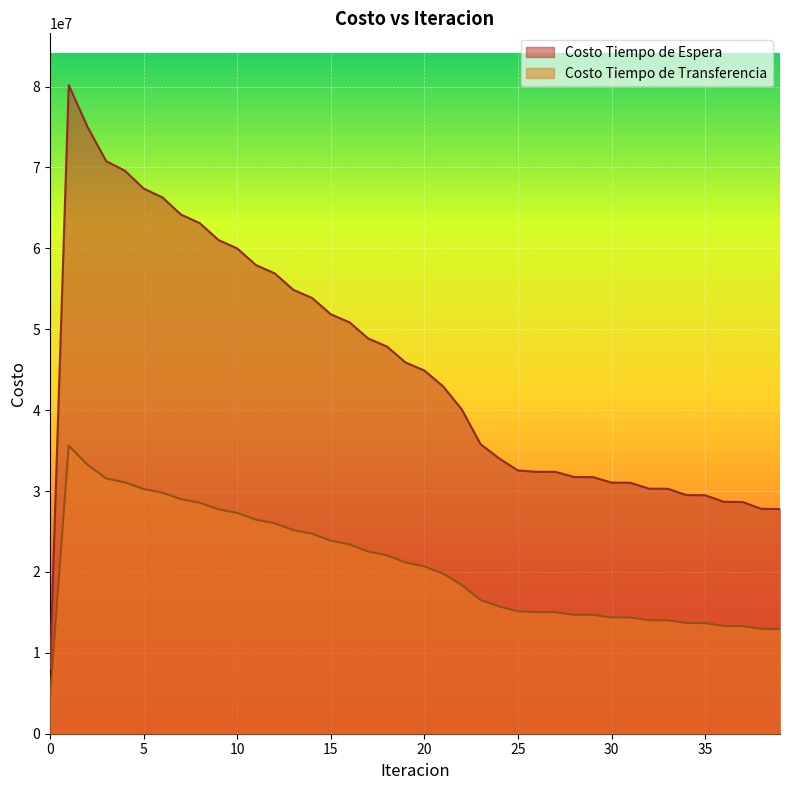

What is the lowest value of the Costo Tiempo de Transferencia series?

4591242.5